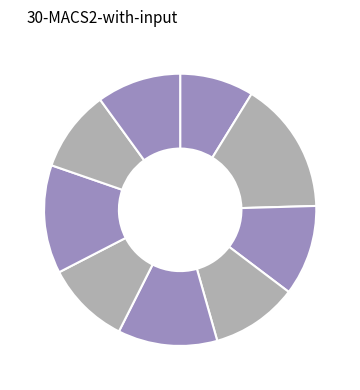

Which category has the biggest portion of the pie?

Eastern Province